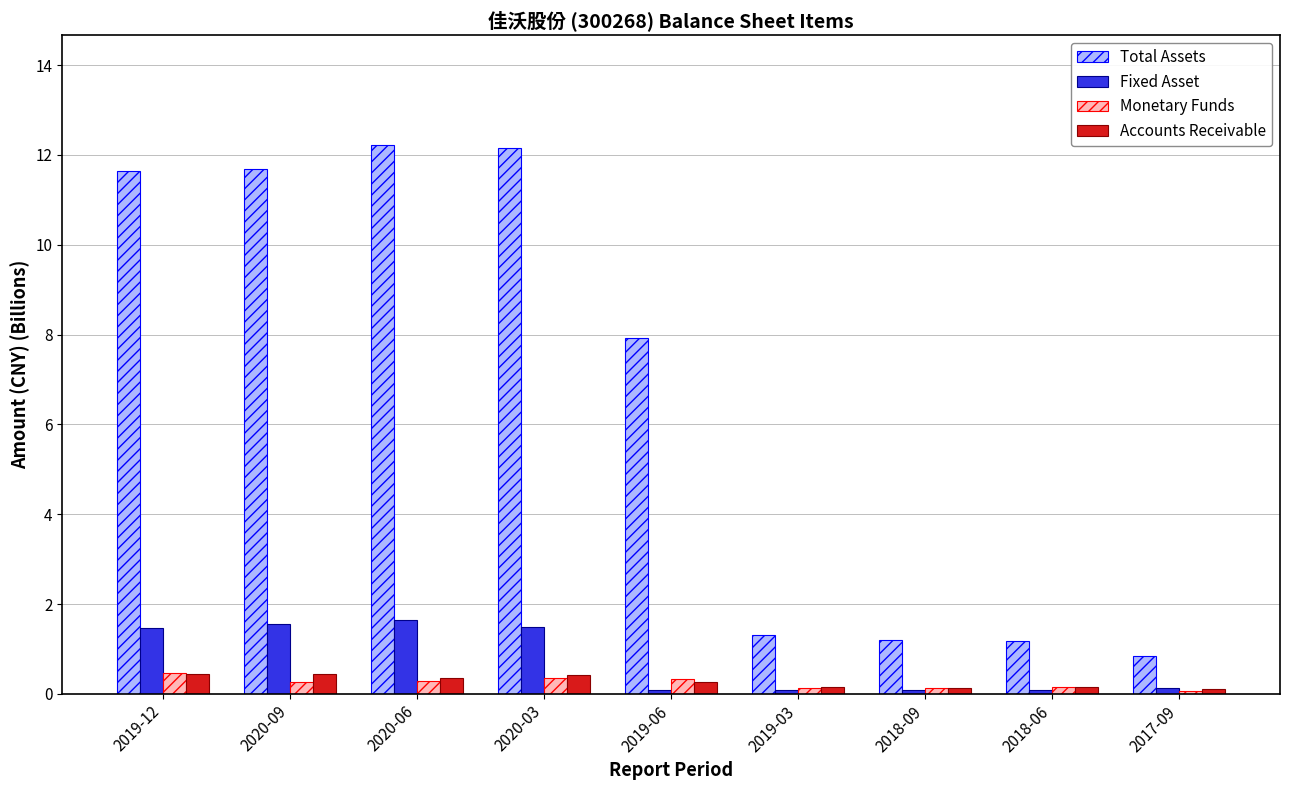

How many groups of bars are there?

9